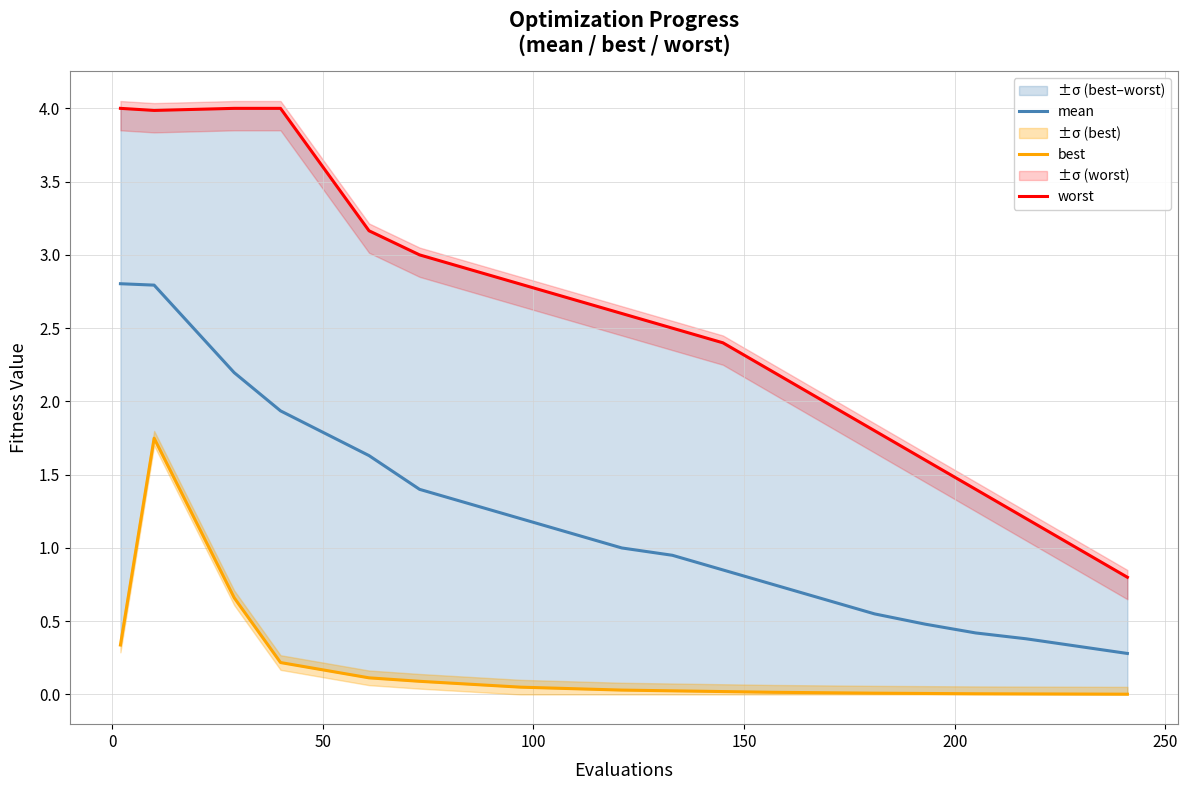

Which series has the largest range (max minus min)?

worst